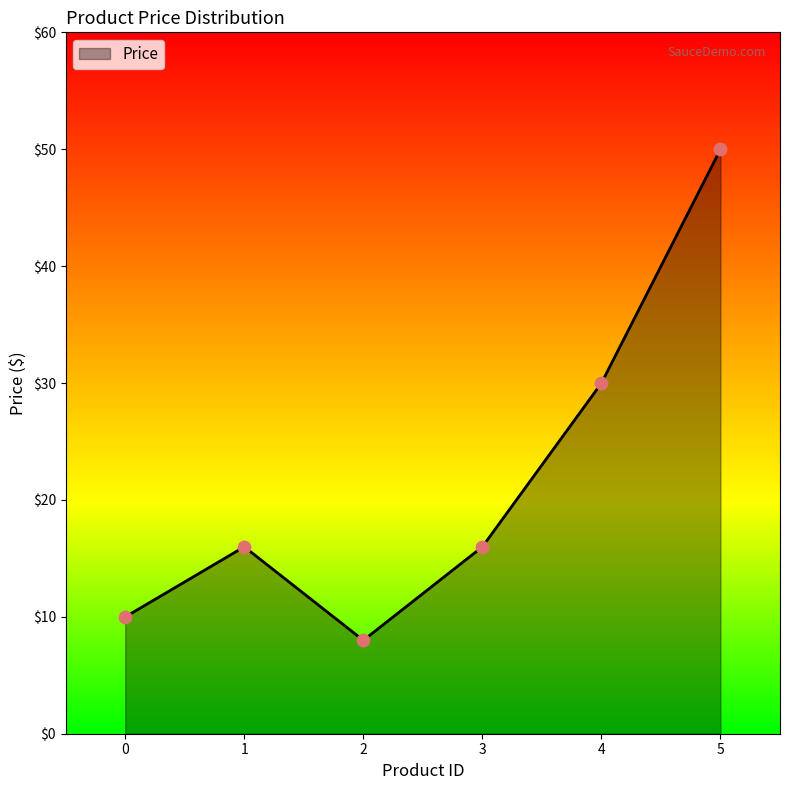

What is the change in value from 1 to 2?

-8.0